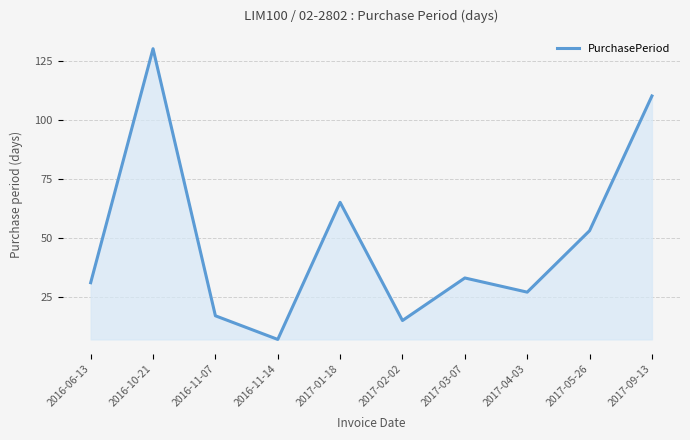

Reading left to right, extract all data points from this chart.

2016-06-13=31	2016-10-21=130	2016-11-07=17	2016-11-14=7	2017-01-18=65	2017-02-02=15	2017-03-07=33	2017-04-03=27	2017-05-26=53	2017-09-13=110